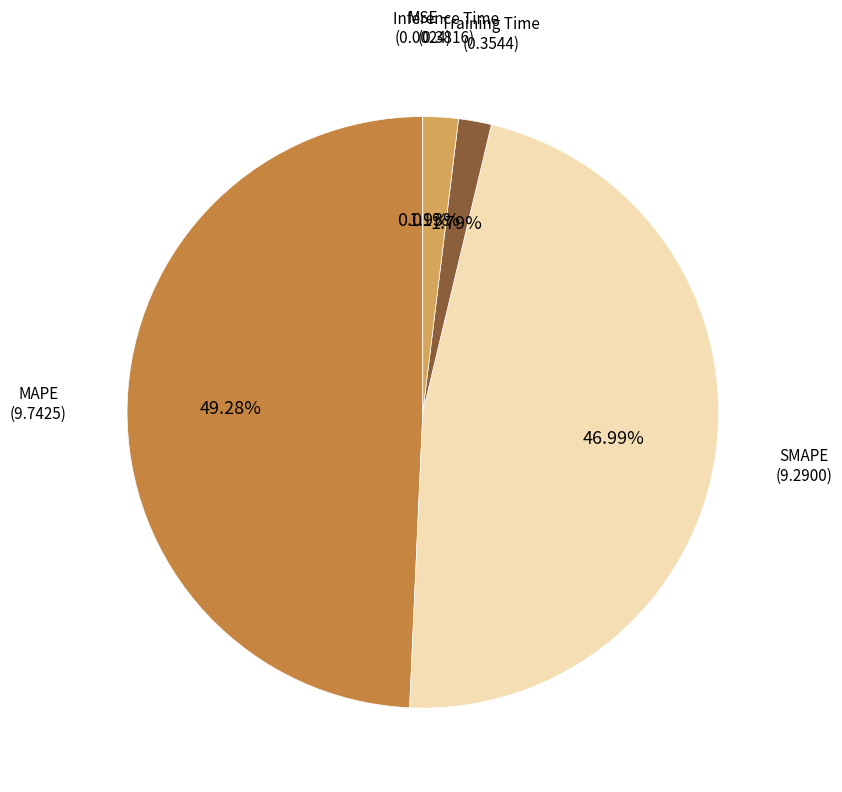

Is there a majority slice in this chart?

No